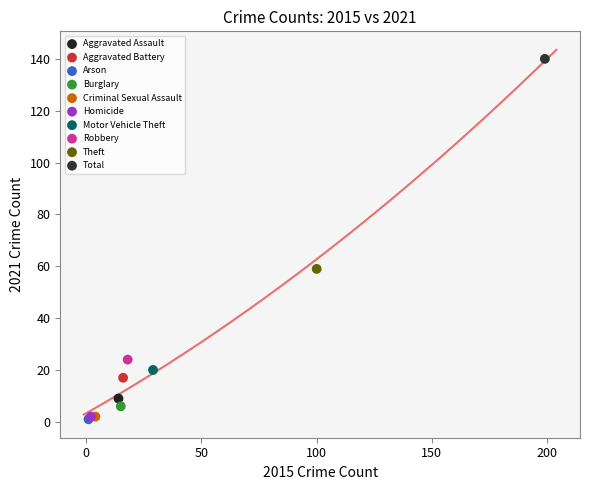

What are all the series names shown in the legend?

Aggravated Assault, Aggravated Battery, Arson, Burglary, Criminal Sexual Assault, Homicide, Motor Vehicle Theft, Robbery, Theft, Total